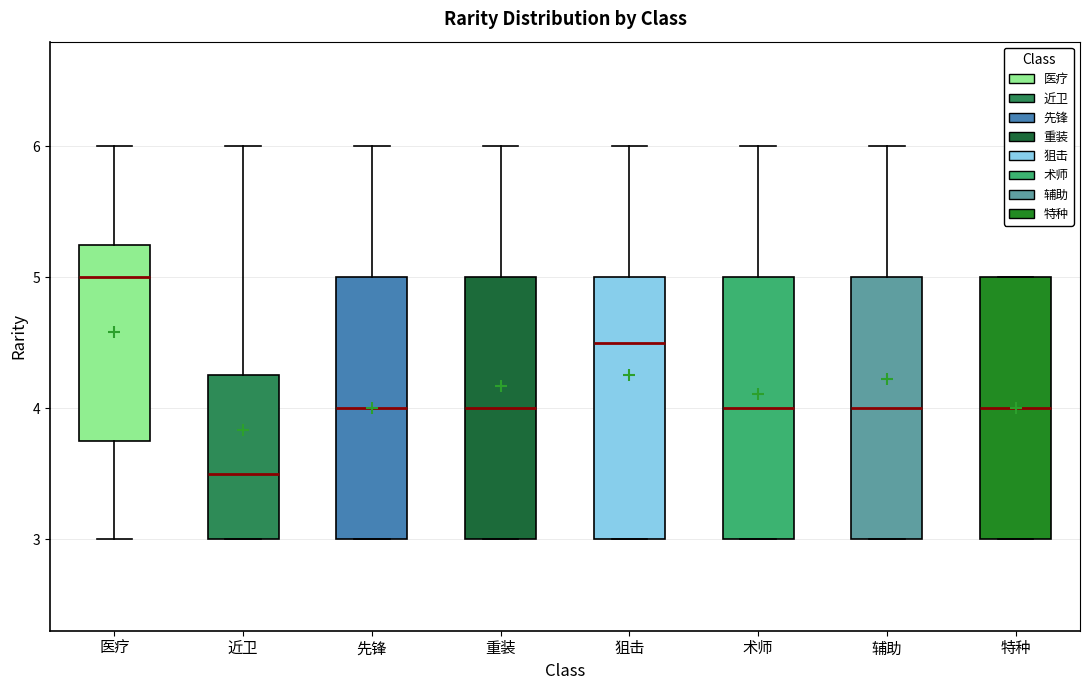

Where does the lower whisker of the box for 医疗 end on the y-axis? The values are not printed on the chart, so give them approximately, as read against the axis.

3.0